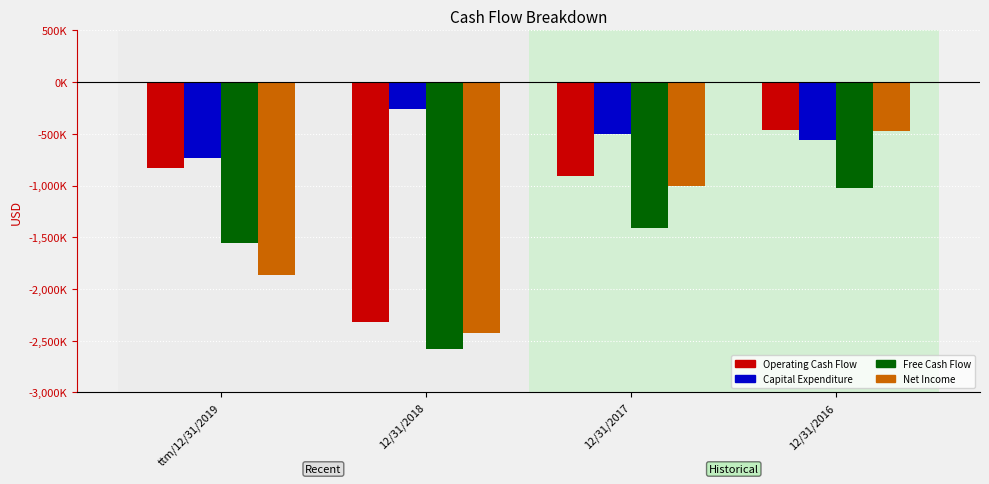

Are the bars horizontal?

No